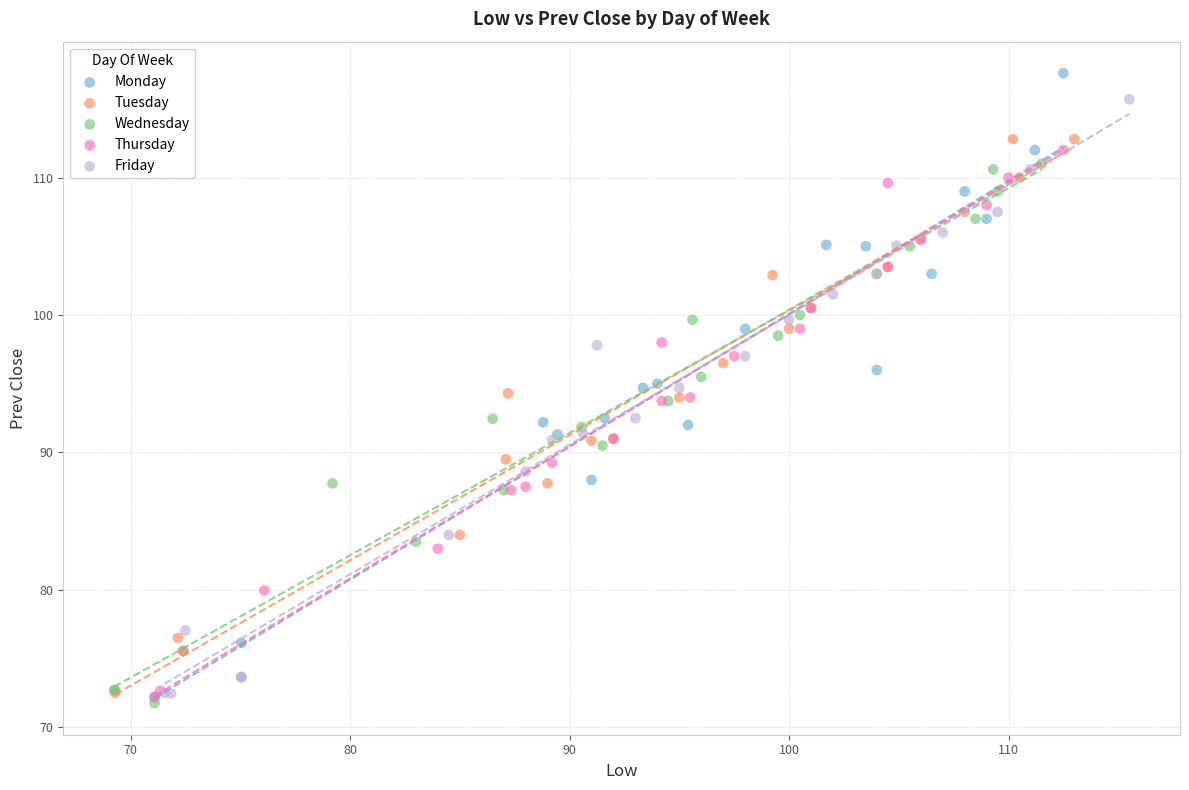

Which series contains the highest Y value?

Monday